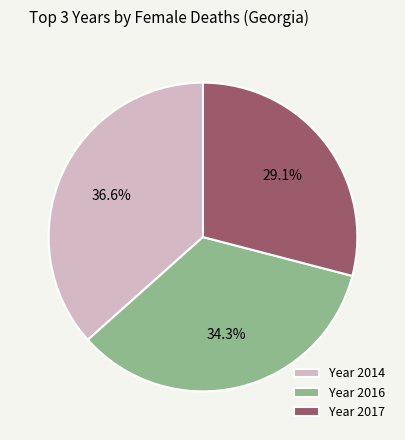

What portion of the pie excludes Year 2014?

63.4%